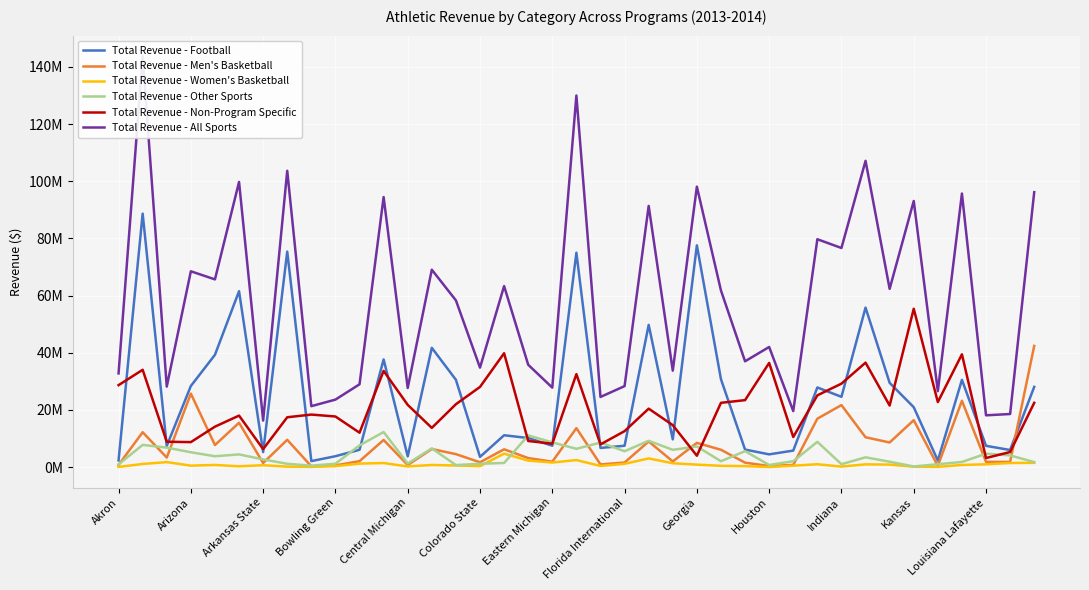

Is this an area chart (filled region under the line)?

No